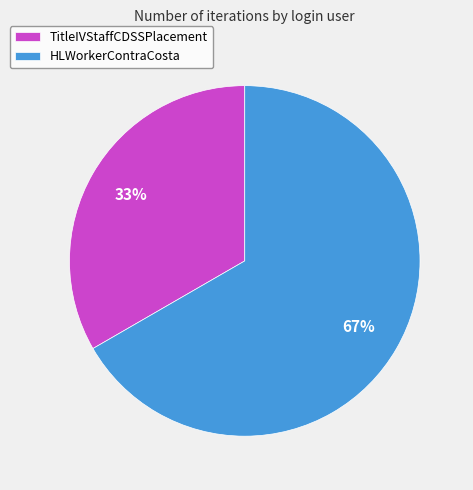

True or false: HLWorkerContraCosta accounts for 67% of the total.

True